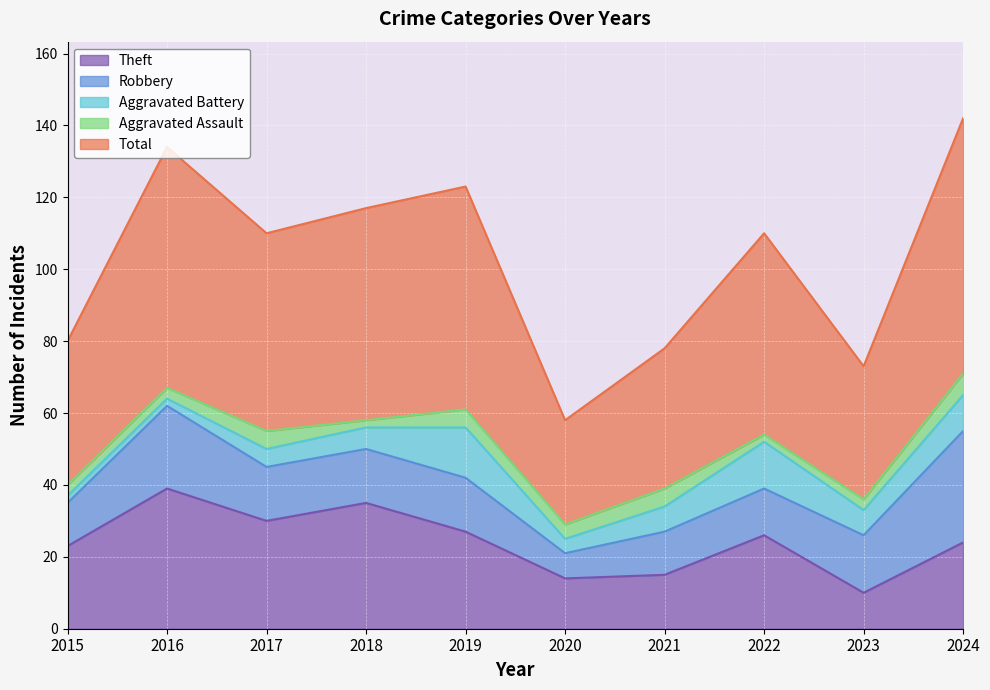

What is the value of the Aggravated Battery point at the 1st from the left?

2